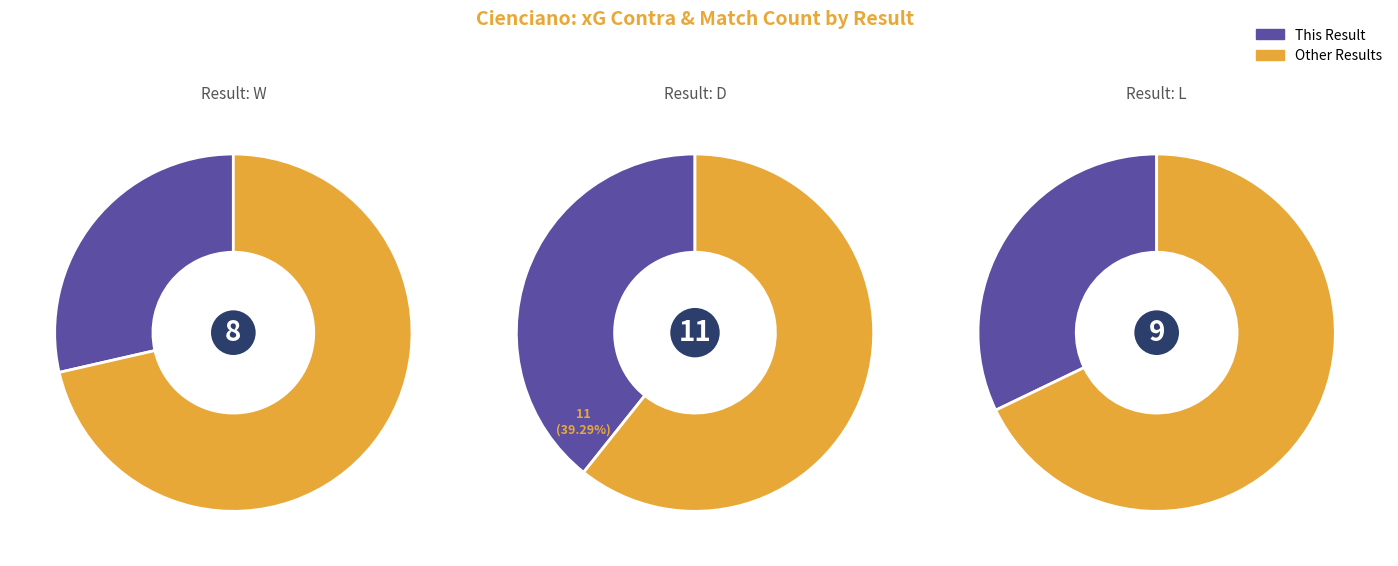

To the nearest percent, what is the average slice percentage?

33%